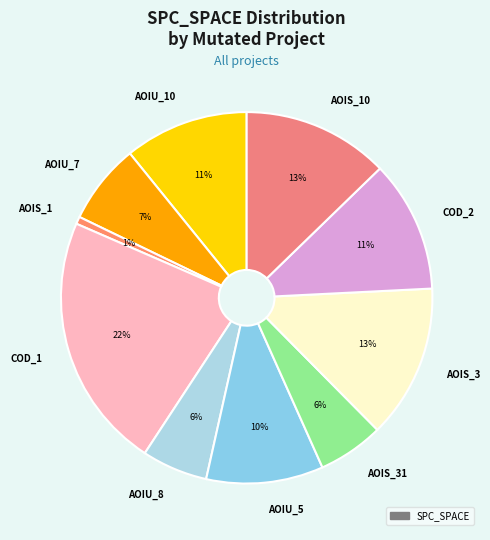

Between AOIS_31 and AOIS_3, which is larger?

AOIS_3